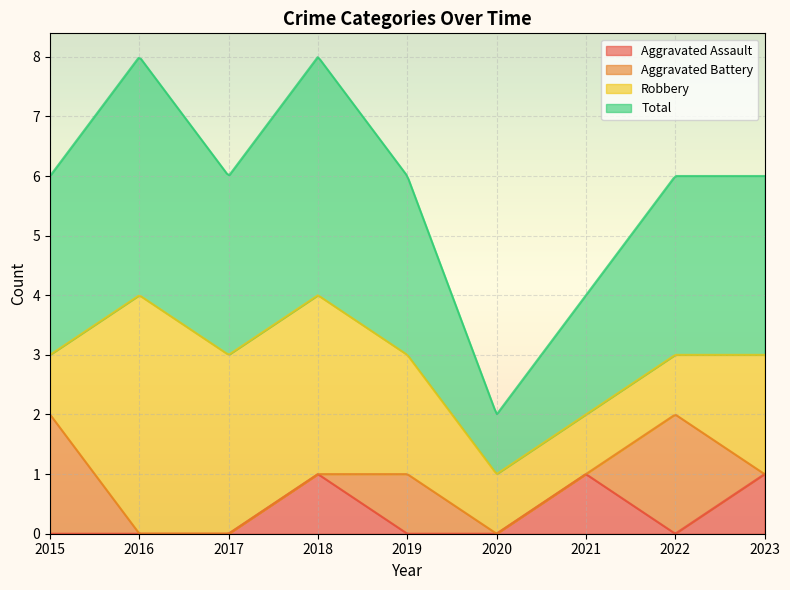

At which label does Robbery reach its peak?

2016